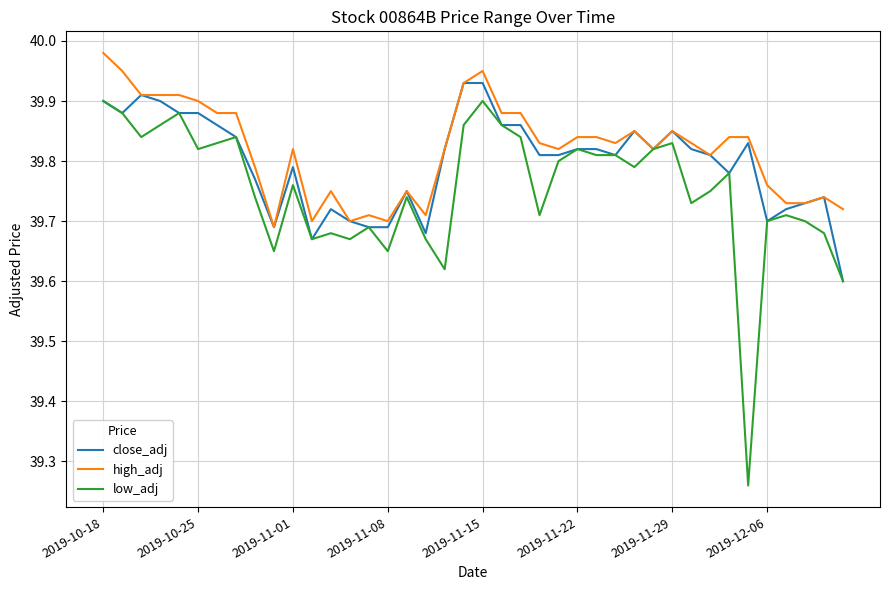

Which series has the largest total across all categories?

high_adj